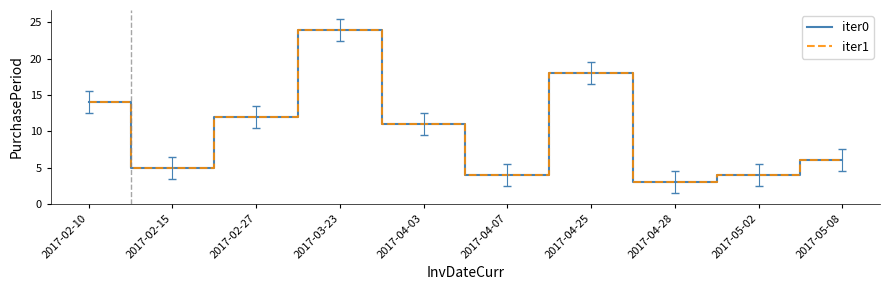

What is the maximum value for iter1?

24